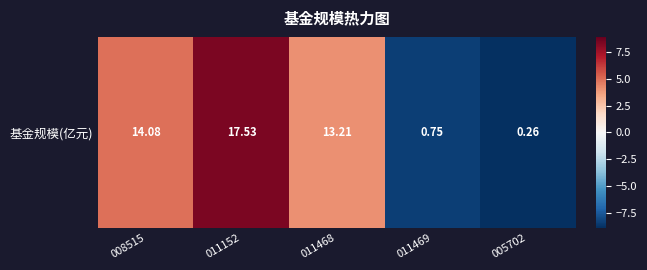

True or false: the data shows 1.6 at 011468.

False